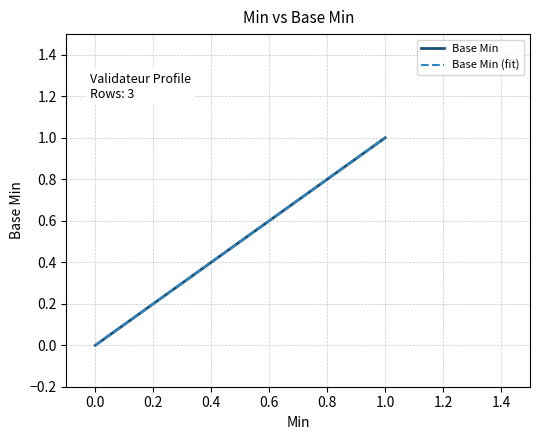

How many distinct data groups are displayed?

2